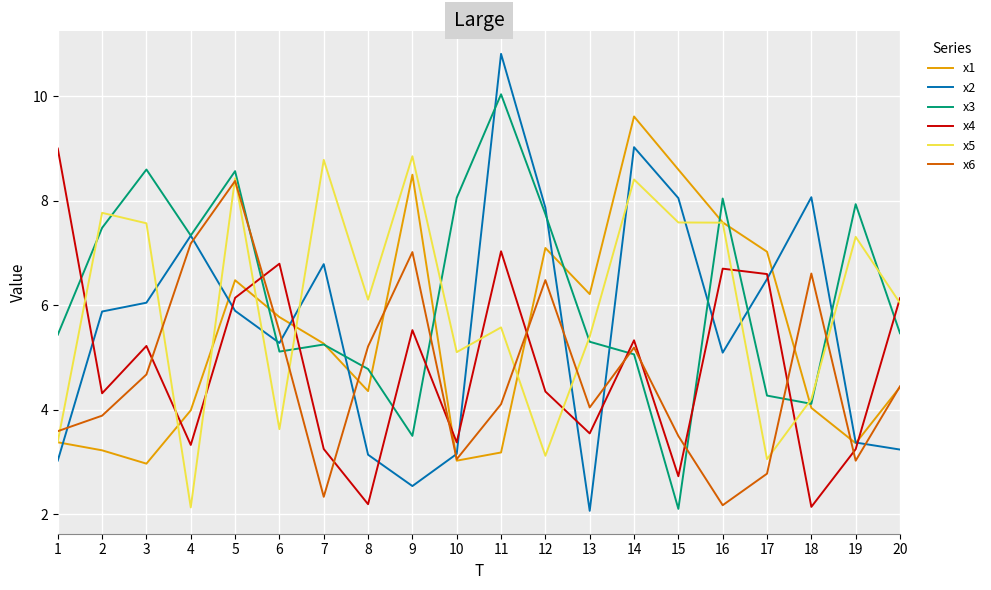

At which category does the chart reach its peak across all series?

11